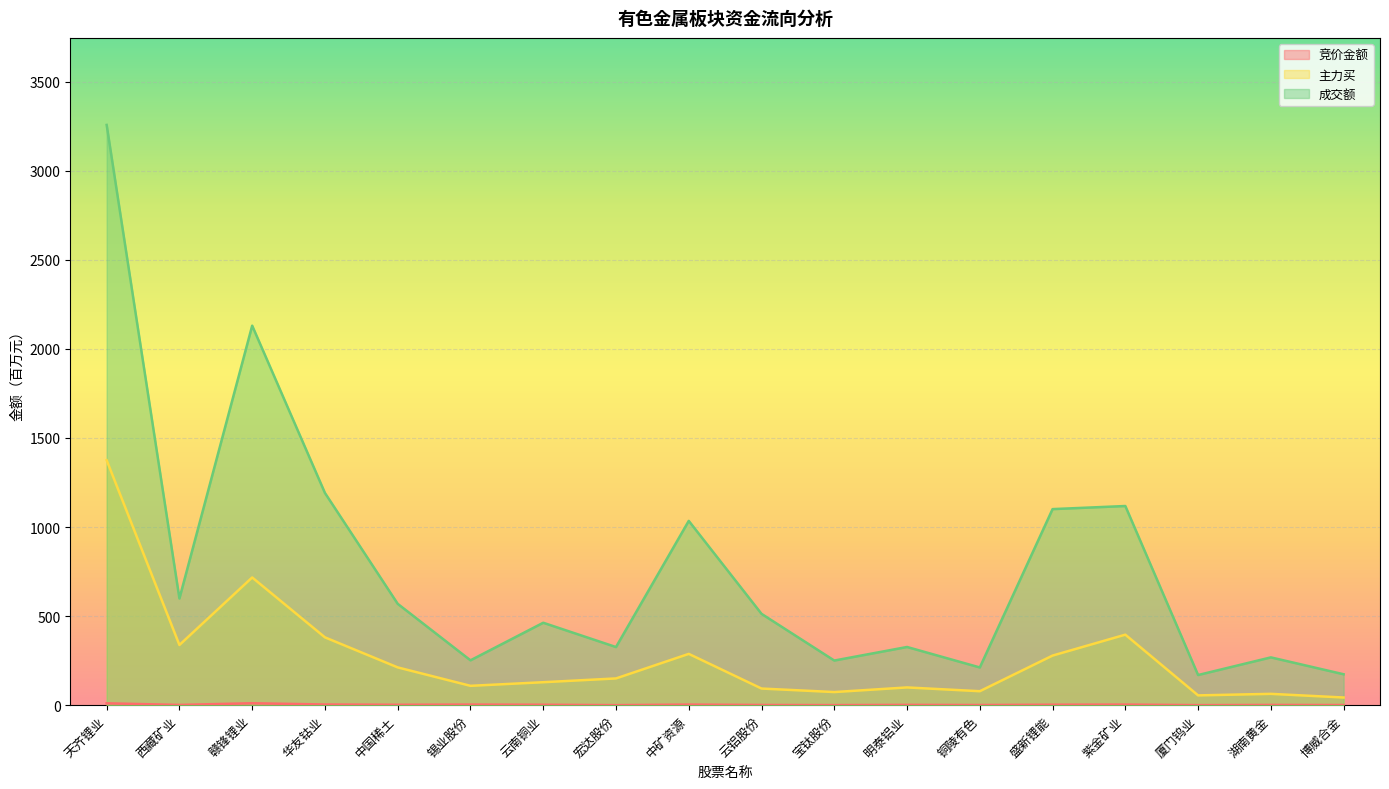

What is the lowest value of the 竞价金额 series?

0.2